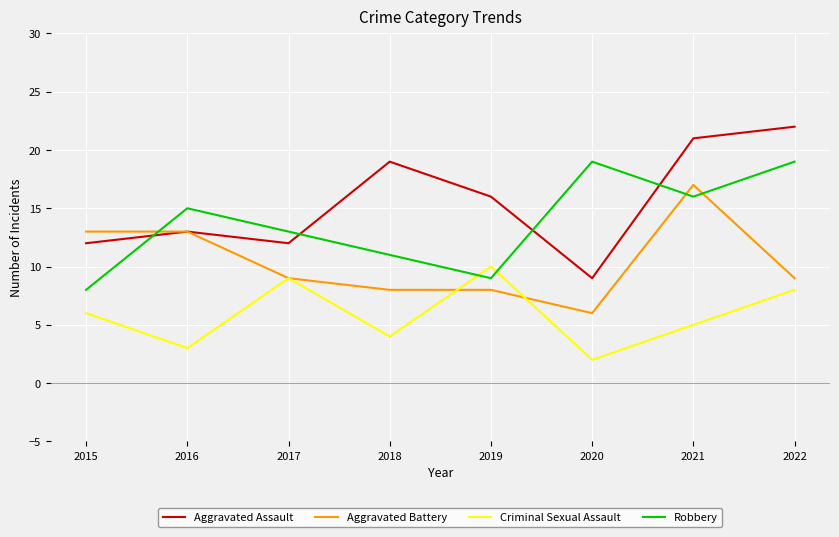

True or false: Robbery and Aggravated Battery intersect in this chart.

True